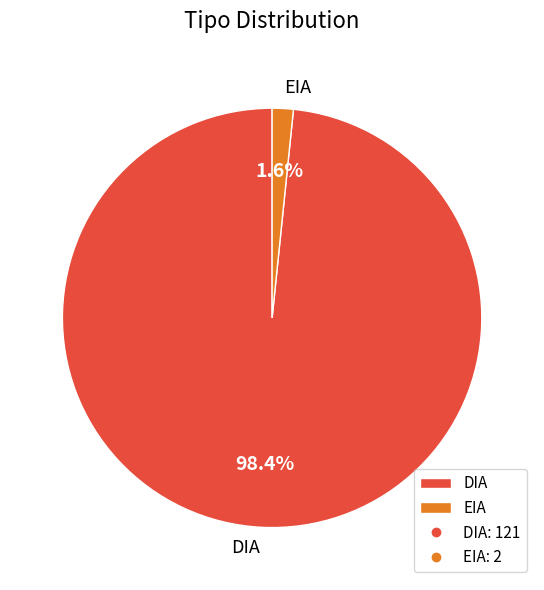

To the nearest percent, what is the difference between the DIA and EIA slice percentages?

97%